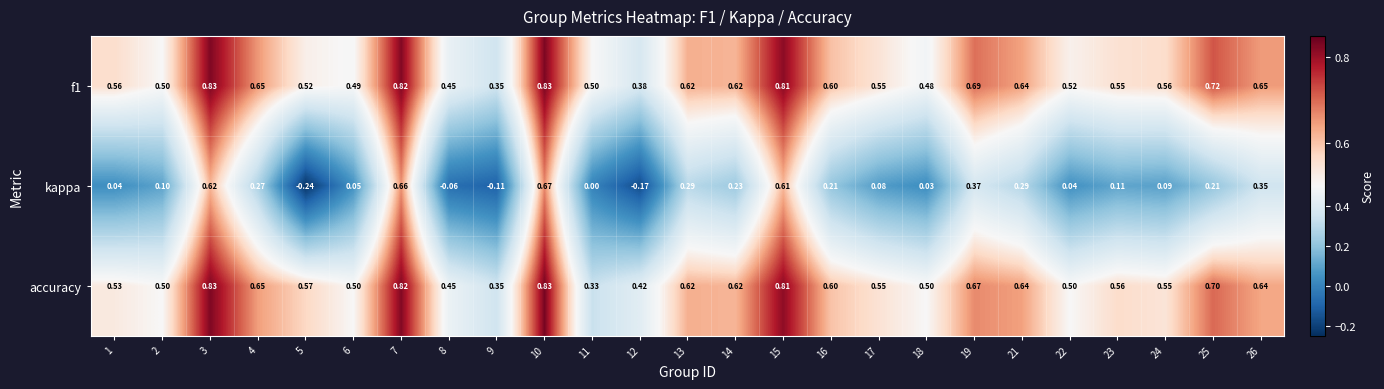

Which series has the largest total across all categories?

f1